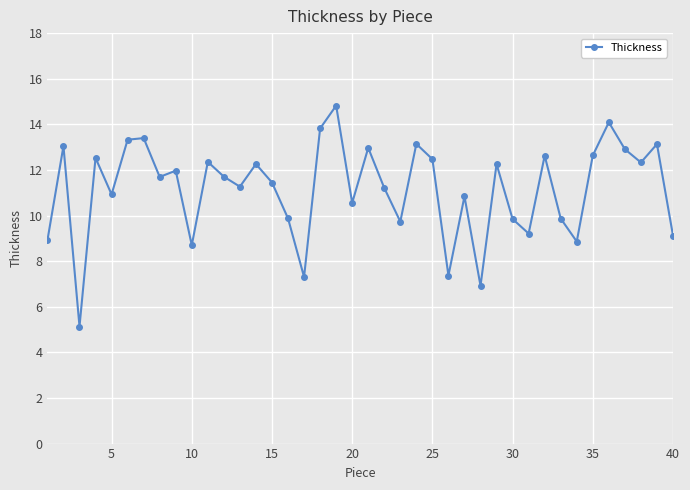

What is the sum of all values?

446.6